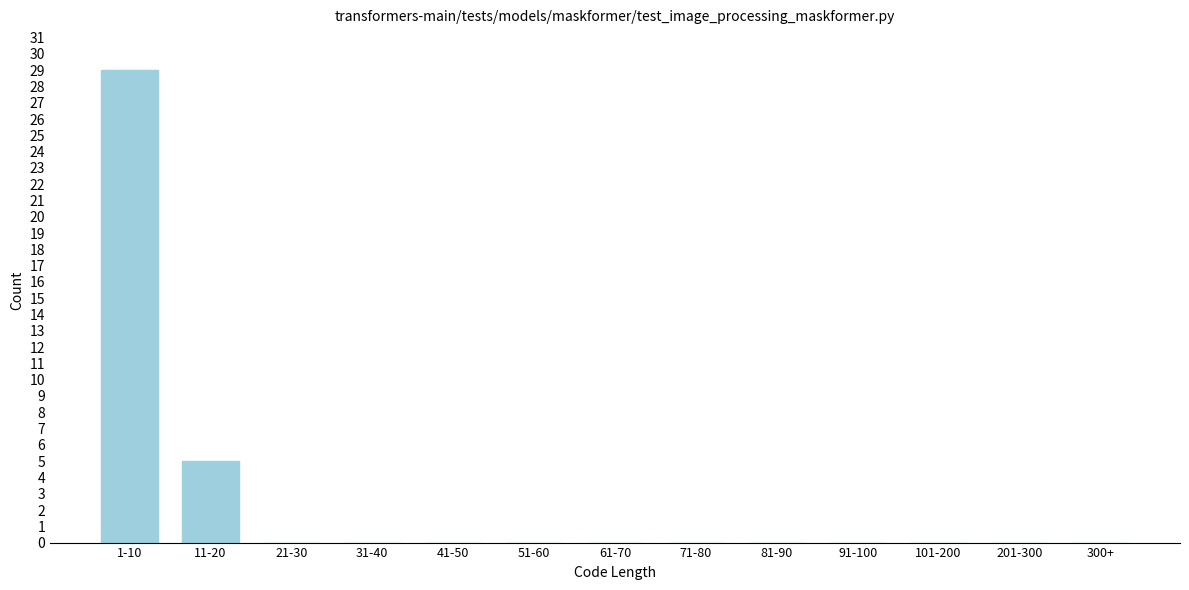

Reading left to right, transcribe all the data shown in this chart.

1-10=29	11-20=5	21-30=0	31-40=0	41-50=0	51-60=0	61-70=0	71-80=0	81-90=0	91-100=0	101-200=0	201-300=0	300+=0